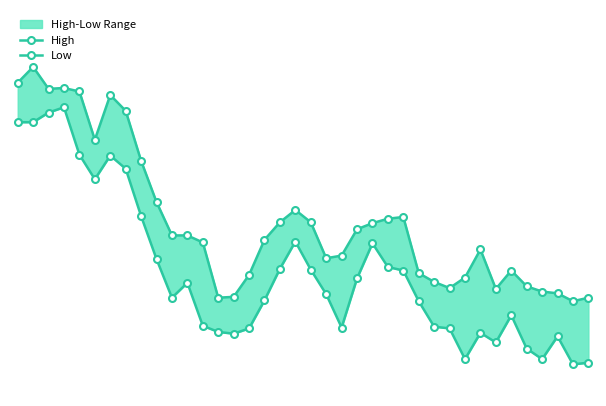

Which category has the highest value in the High series?

1